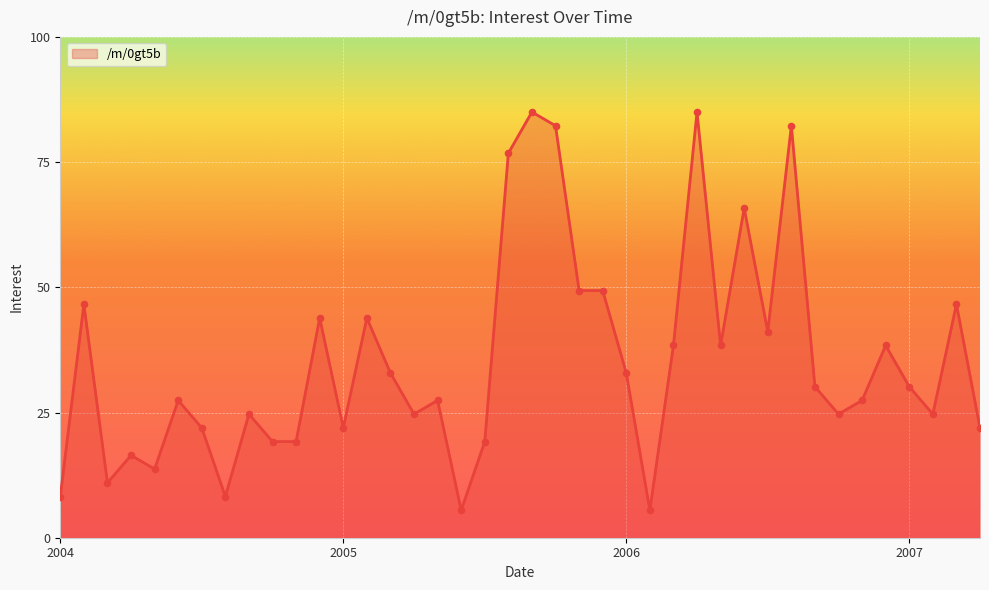

What is the difference between the maximum and minimum values?

79.5